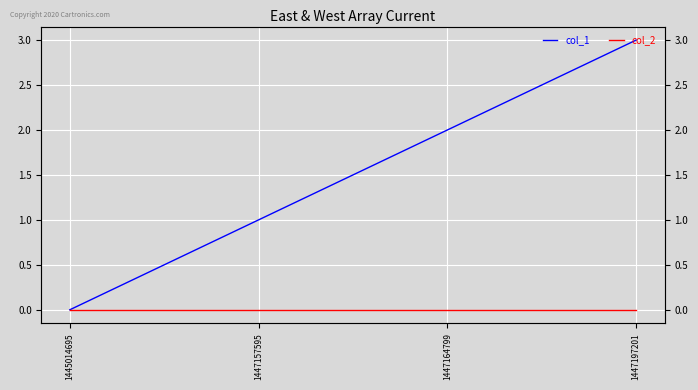

At which label does col_1 reach its peak?

1447197201